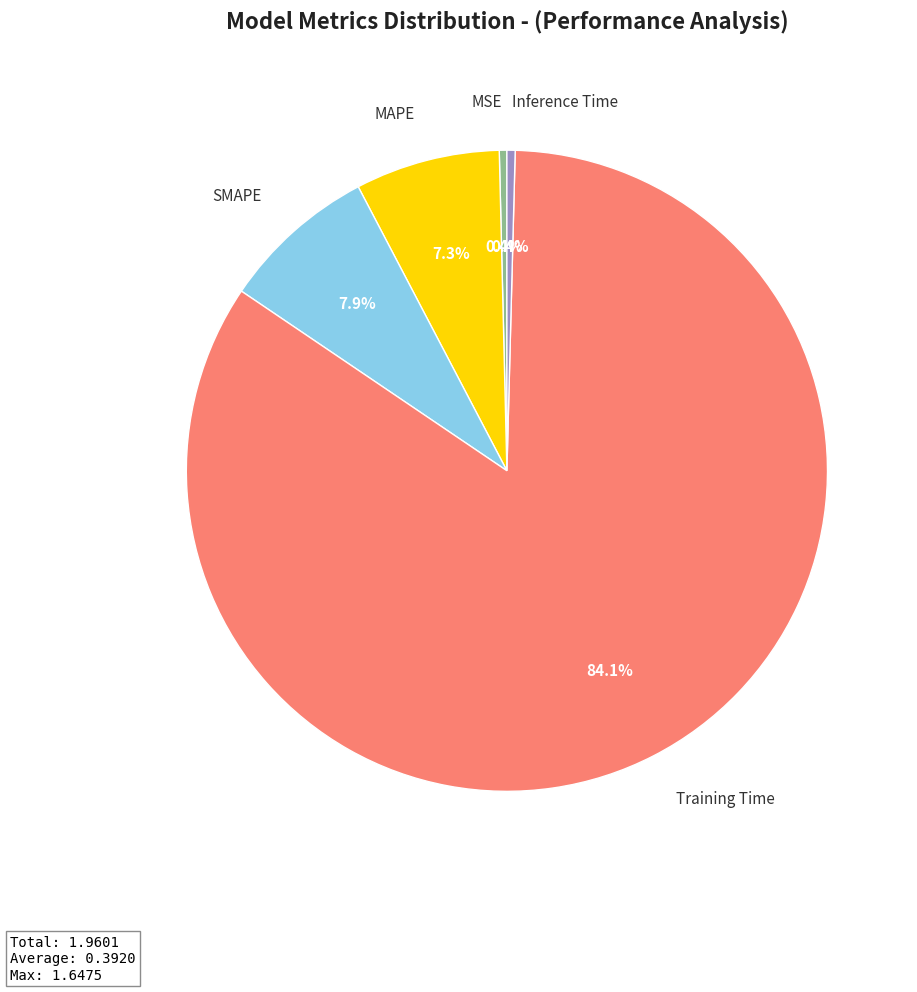

Is there any slice that represents more than half of the pie?

Yes